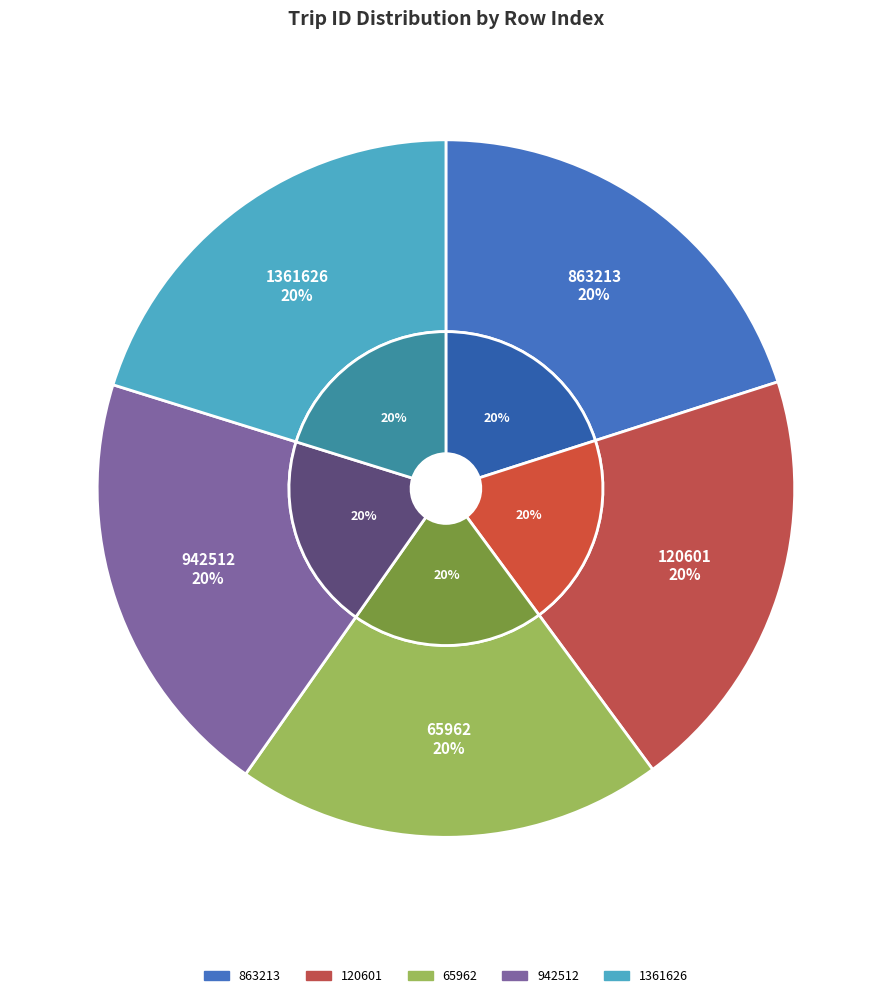

What percentage is the 120601 slice, to the nearest percent?

20%